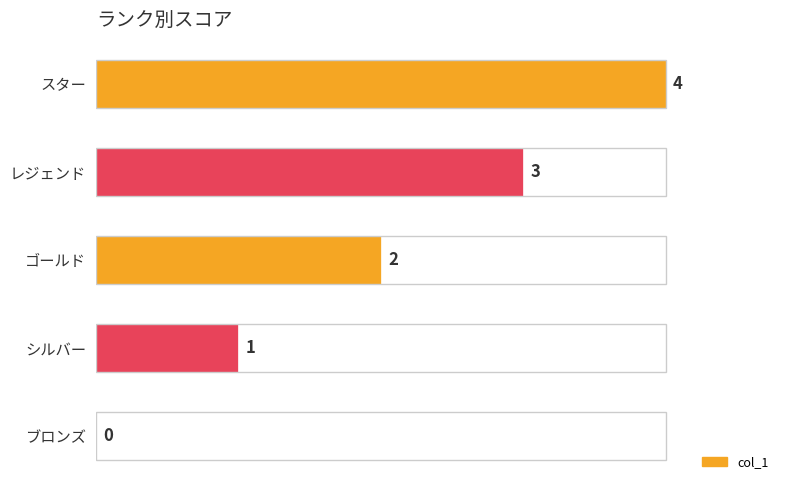

How many values are between 1 and 3?

3